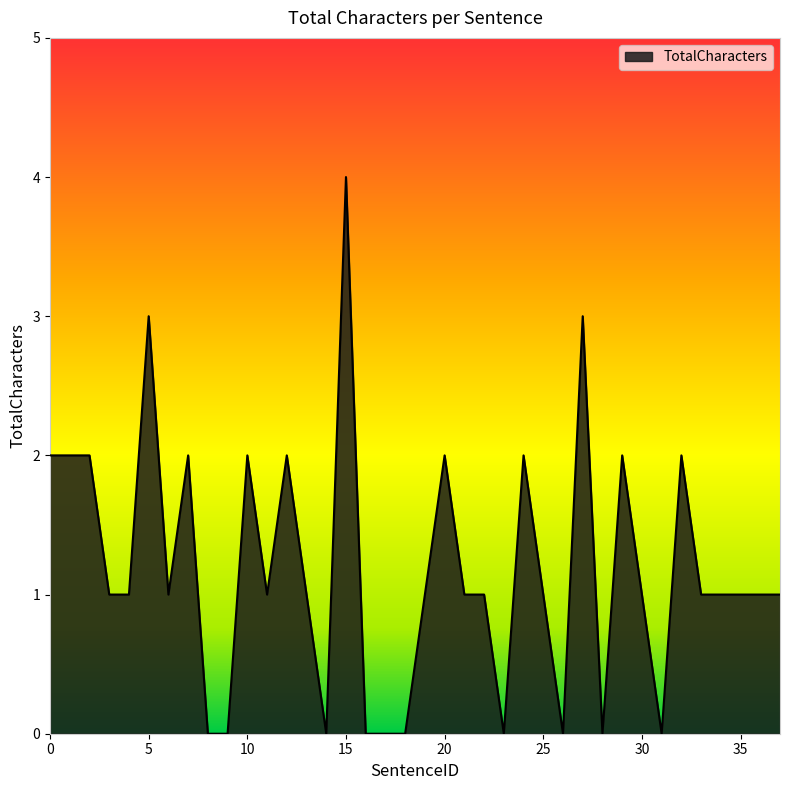

What is the difference between the maximum and minimum values?

4